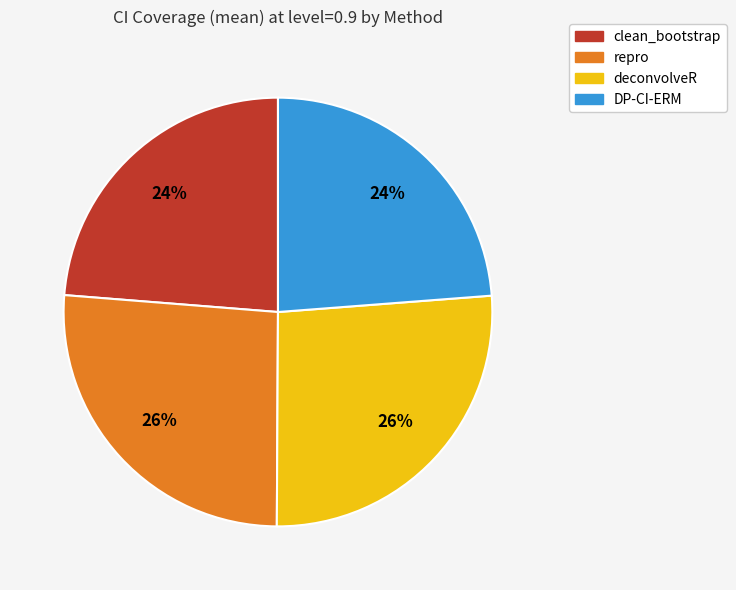

Count the number of slices in the pie.

4